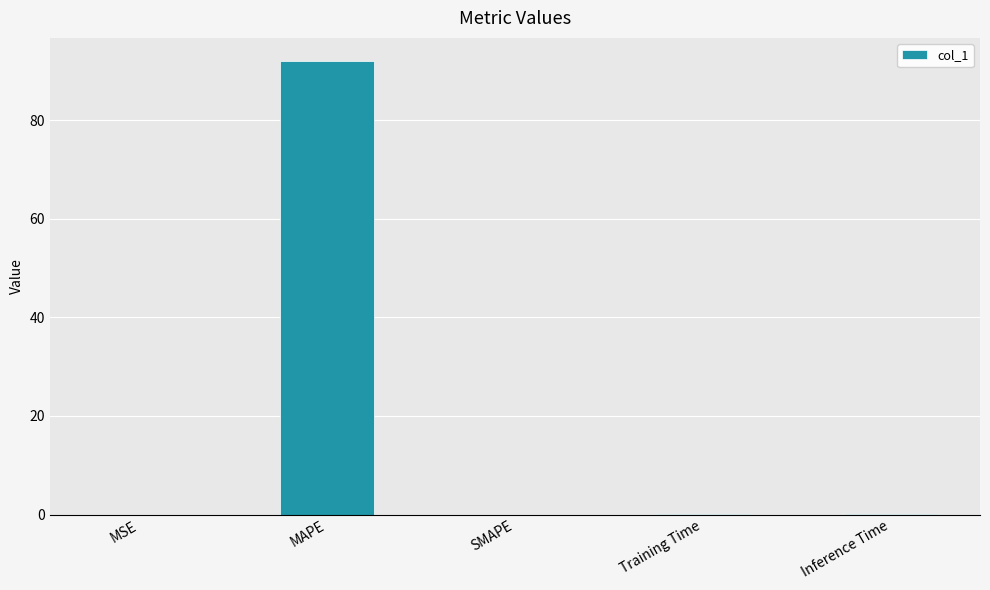

What is the approximate value at MAPE?

92.1